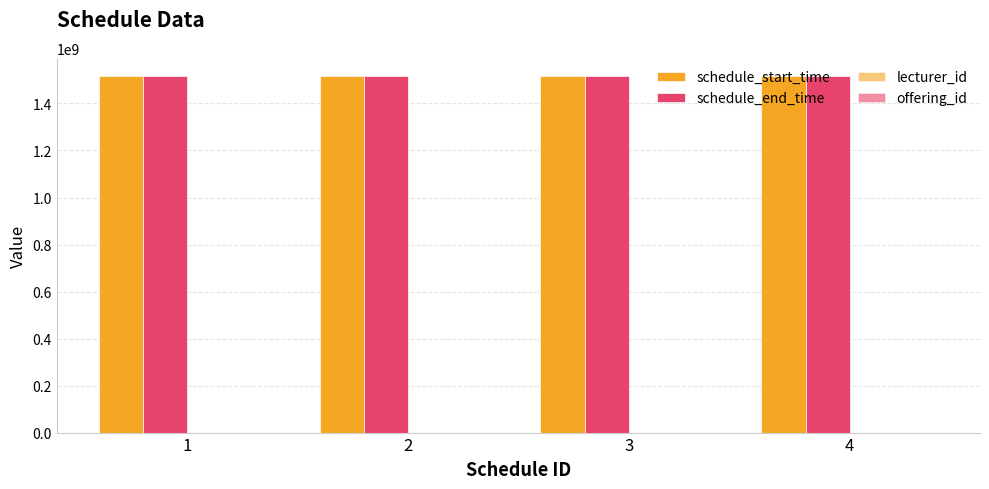

How many groups of bars are there?

4